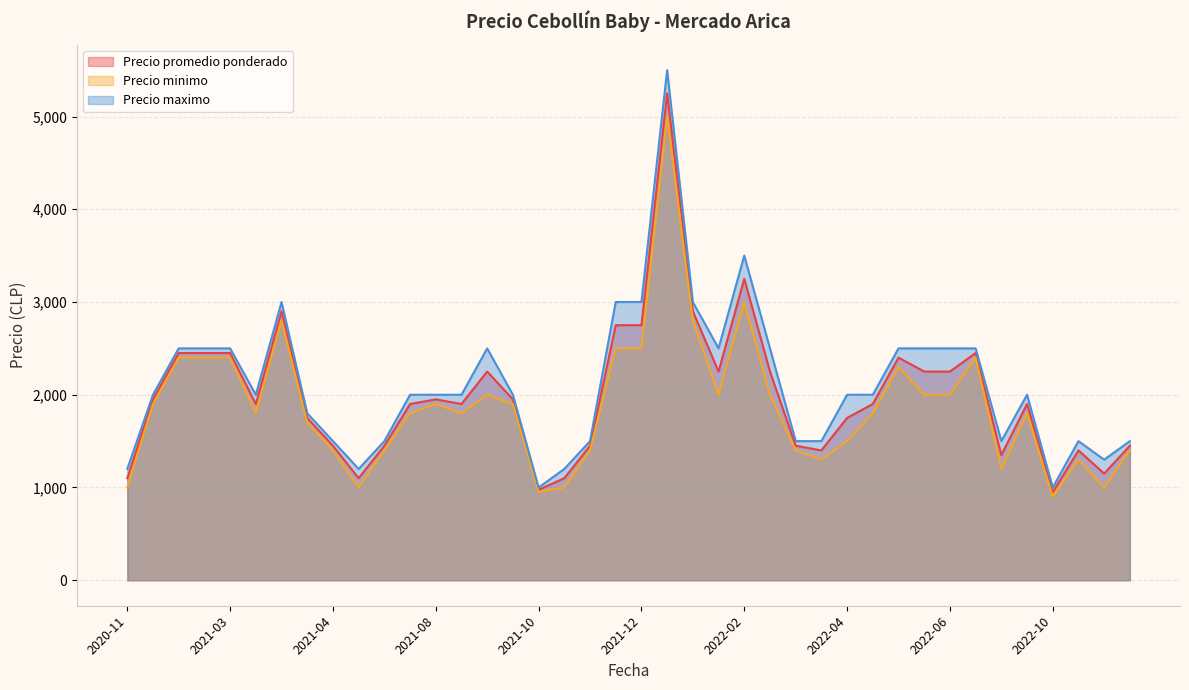

True or false: Precio maximo has a value of 825 at 2021-03-24.

False